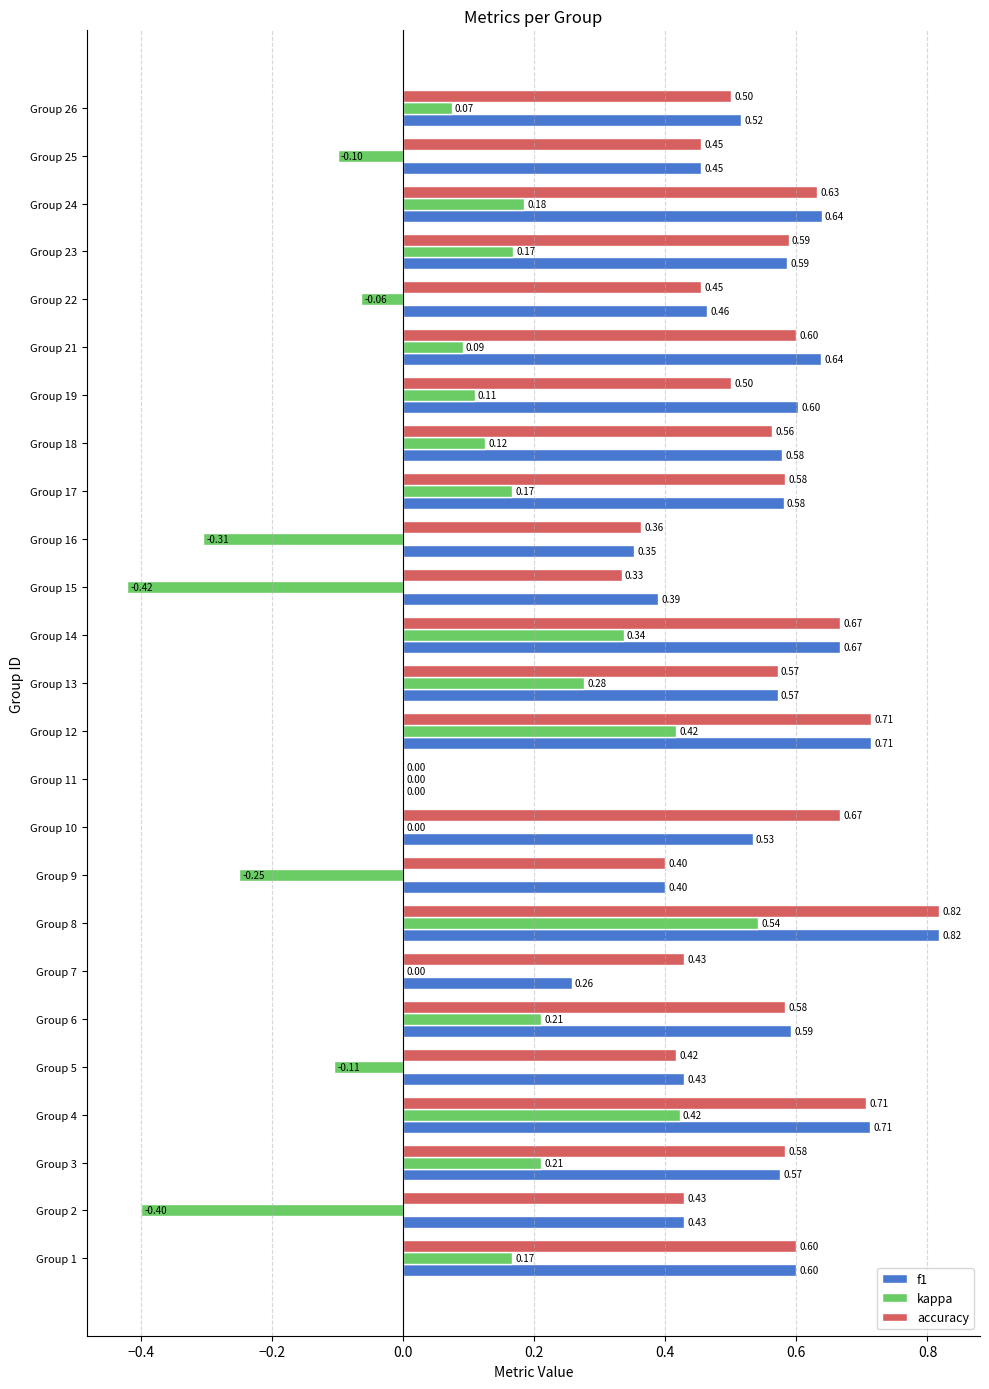

What is the sum of the accuracy values at Group 25 and Group 5?

0.9